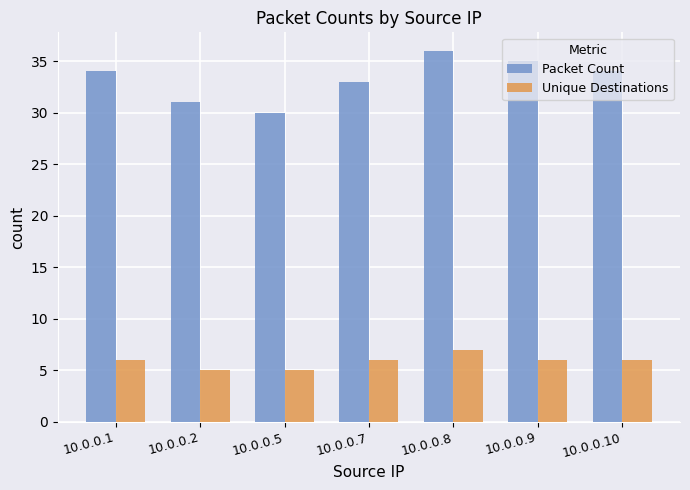

Read the Packet Count value at 10.0.0.2.

31